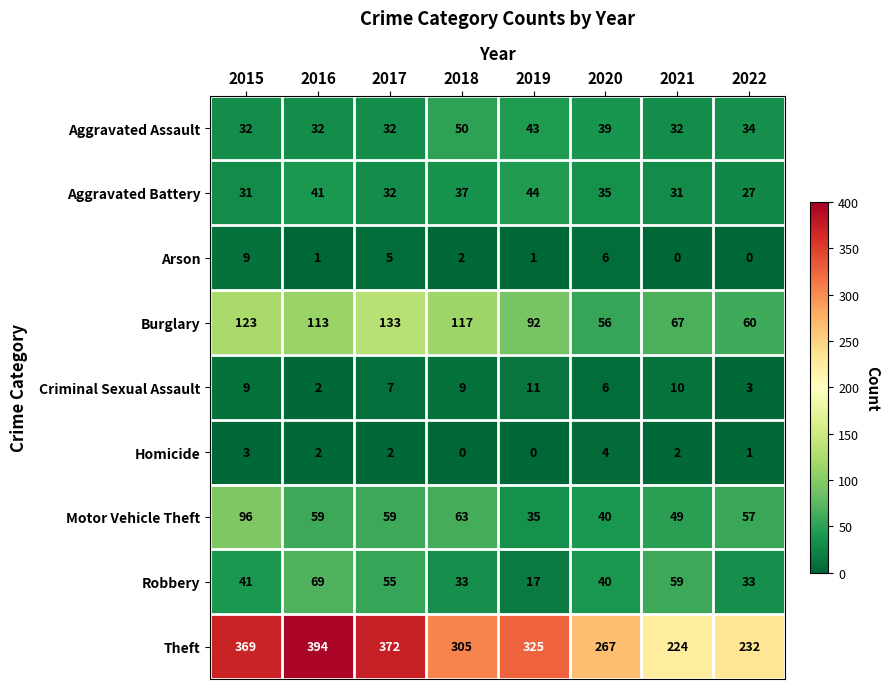

Rank the series by their maximum value, from lowest to highest.

Homicide, Arson, Criminal Sexual Assault, Aggravated Battery, Aggravated Assault, Robbery, Motor Vehicle Theft, Burglary, Theft